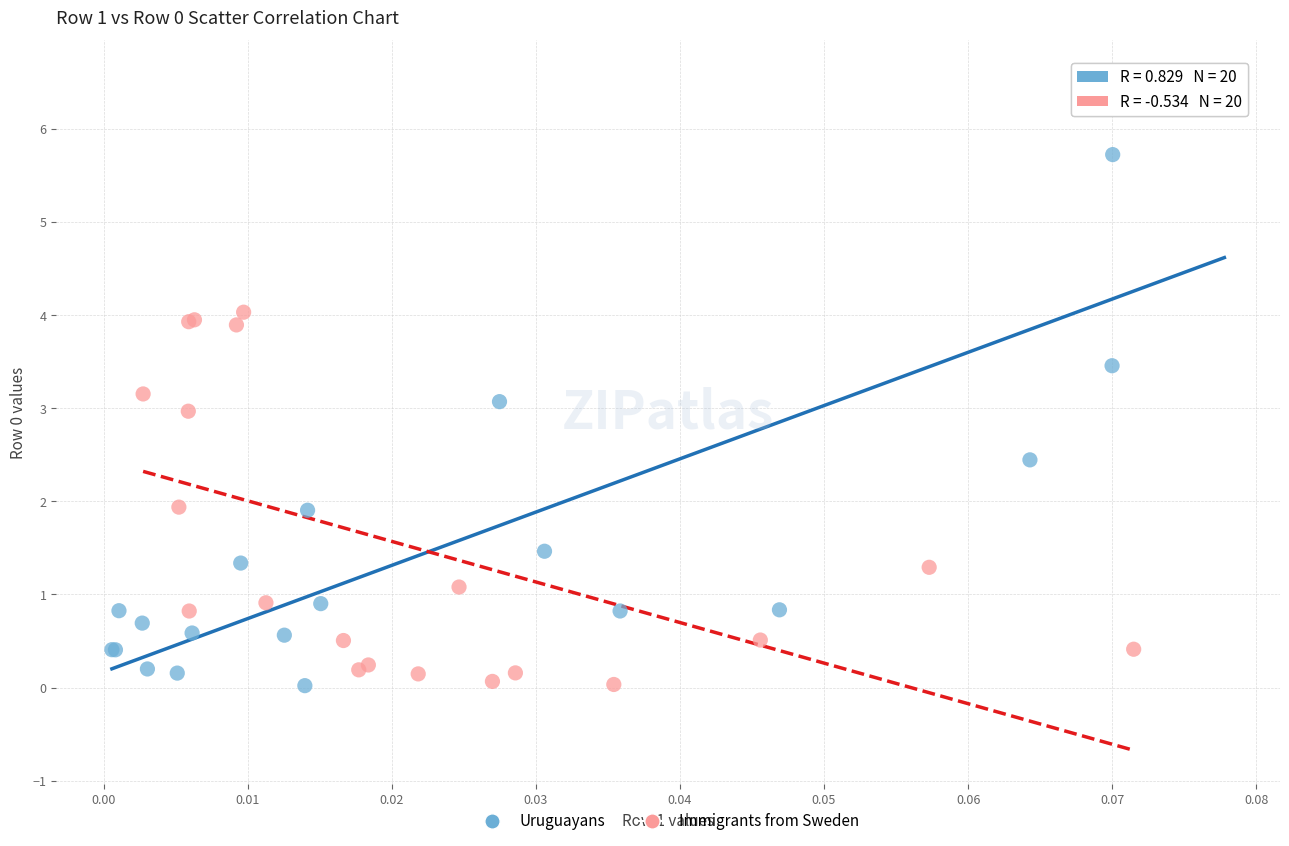

Which series has the widest spread of Y values?

Uruguayans